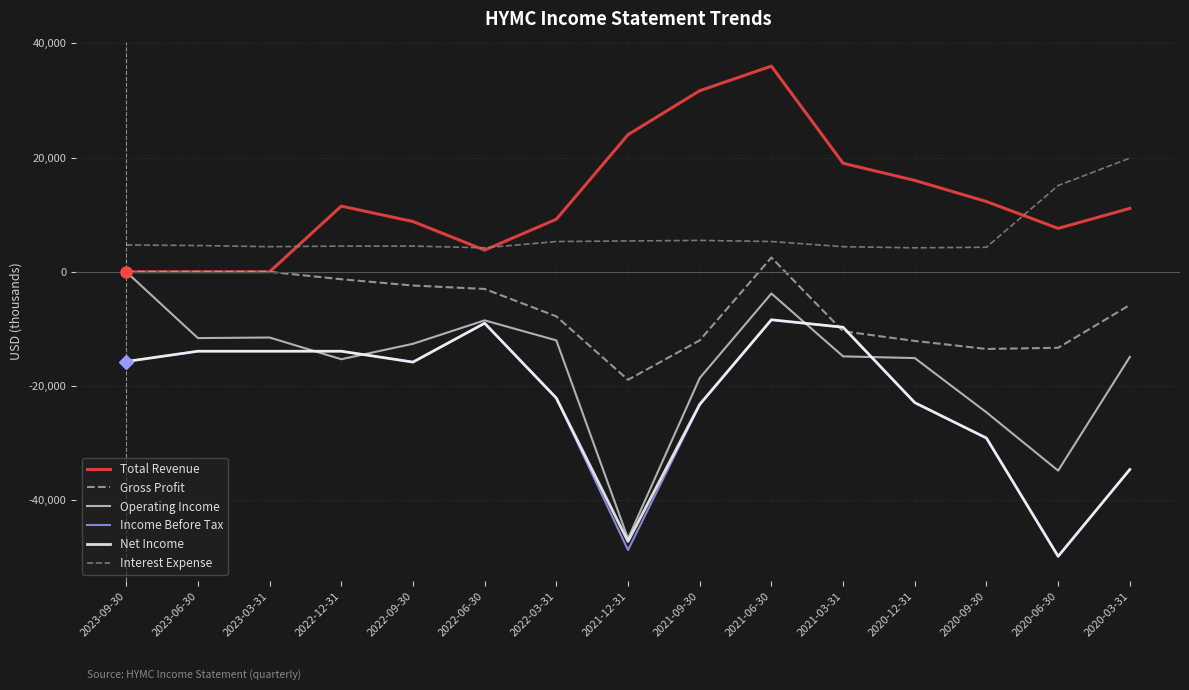

What is the sum of all Gross Profit values?

-98000